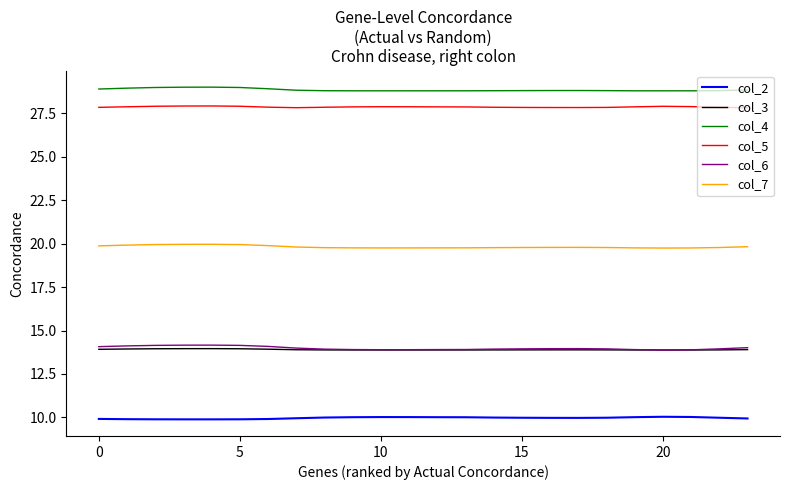

True or false: col_7 and col_4 intersect in this chart.

False